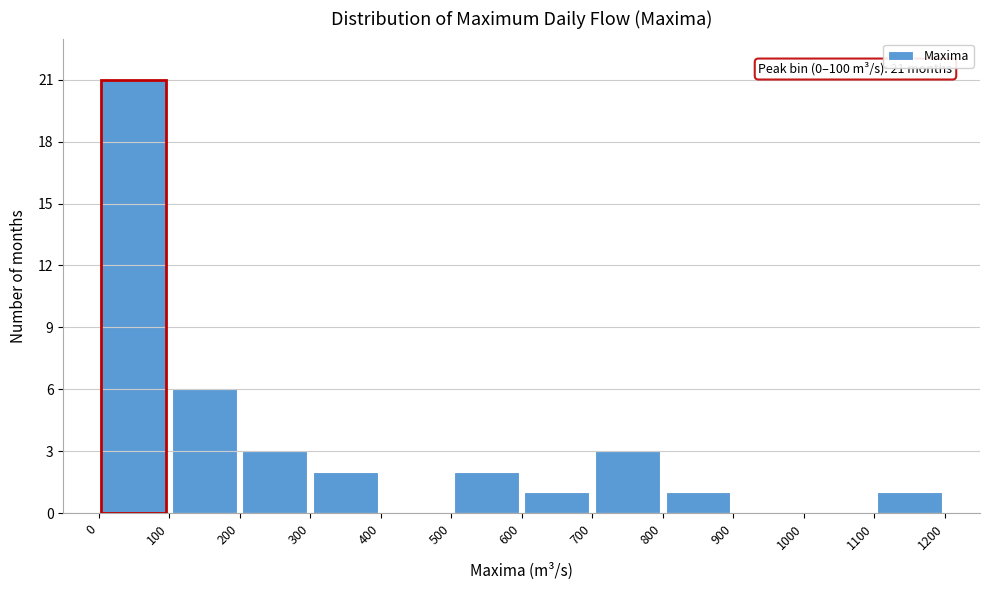

Which range on the x-axis has the tallest bar?

0 to 100